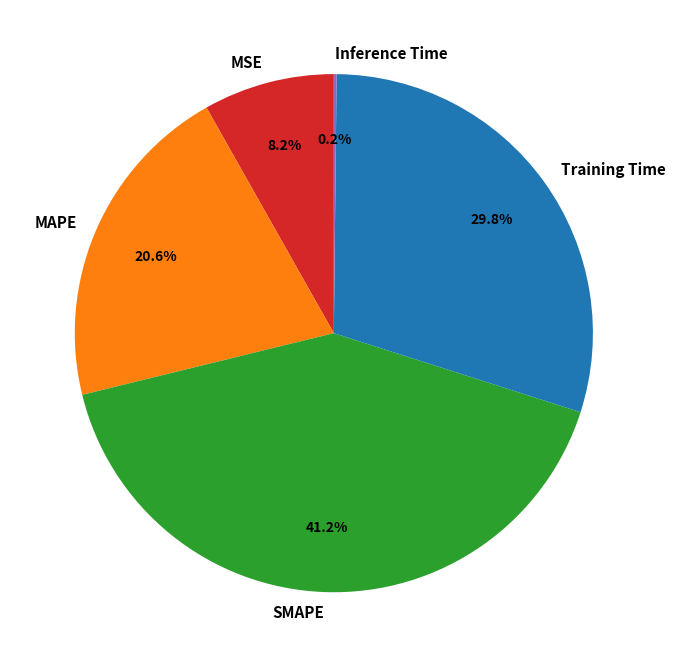

Which has a higher value, SMAPE or MAPE?

SMAPE